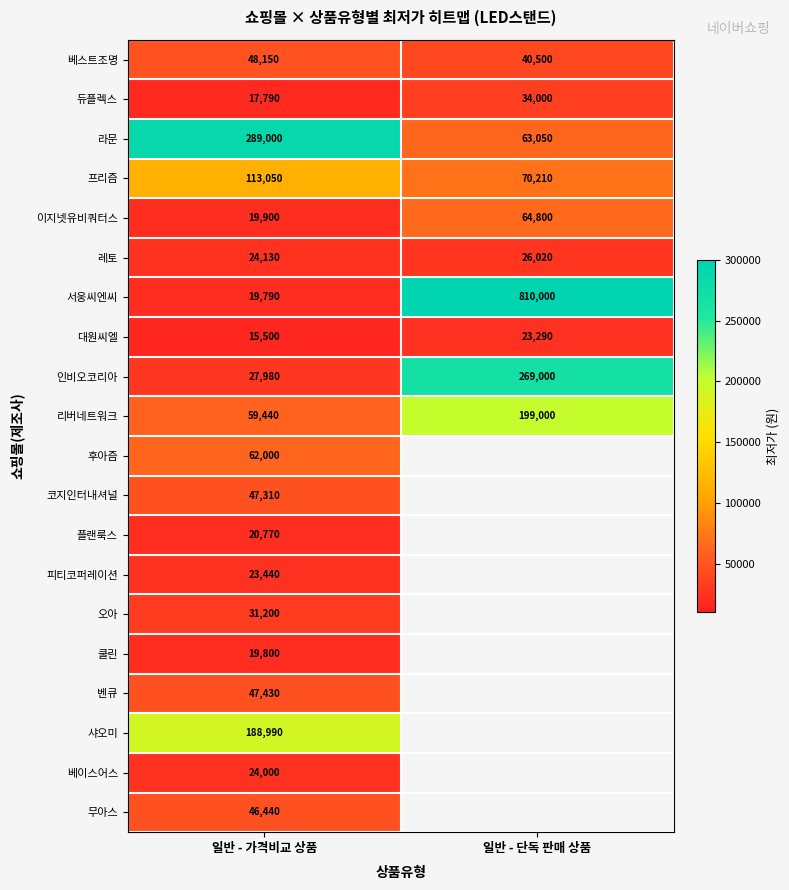

What is the total value across all series at 일반 - 가격비교 상품?

1146110